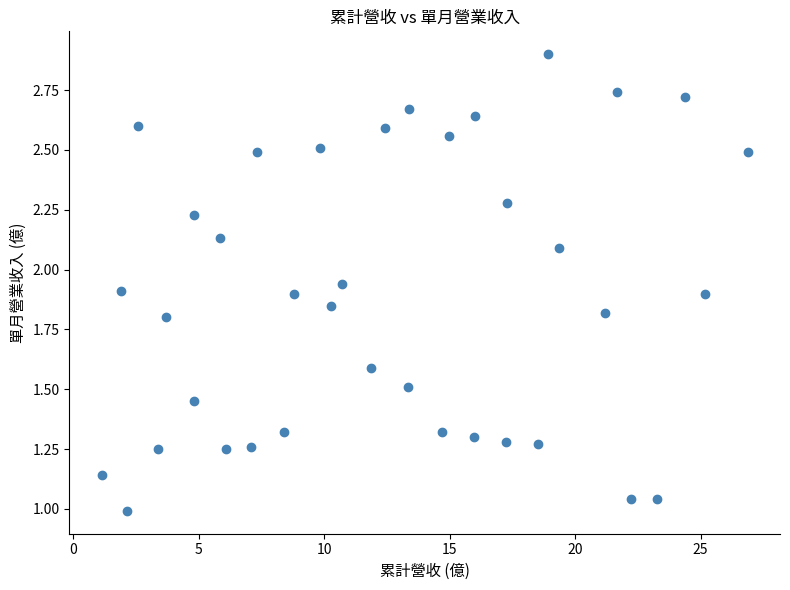

What is the range of X values (max minus min)?

25.7